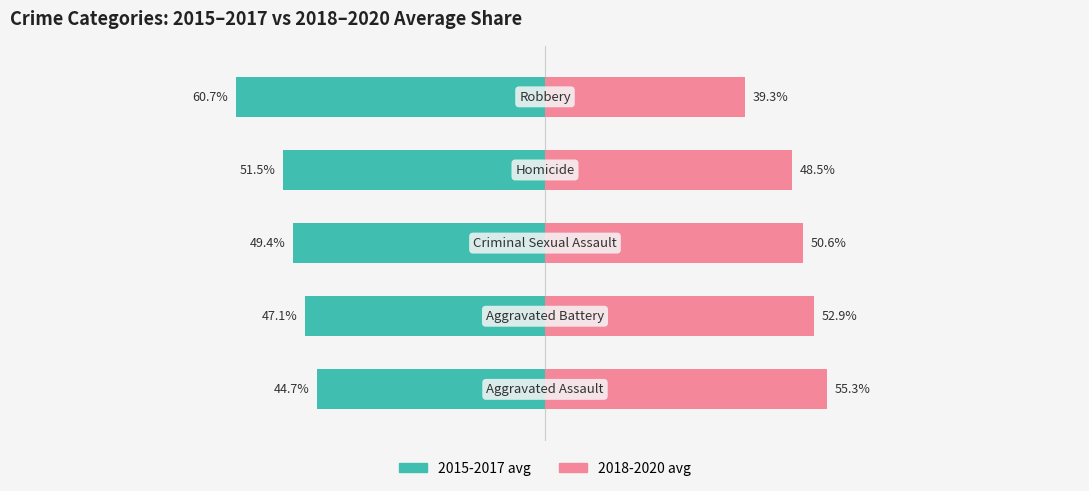

What value does the 2018-2020 avg series have at 0?

55.3